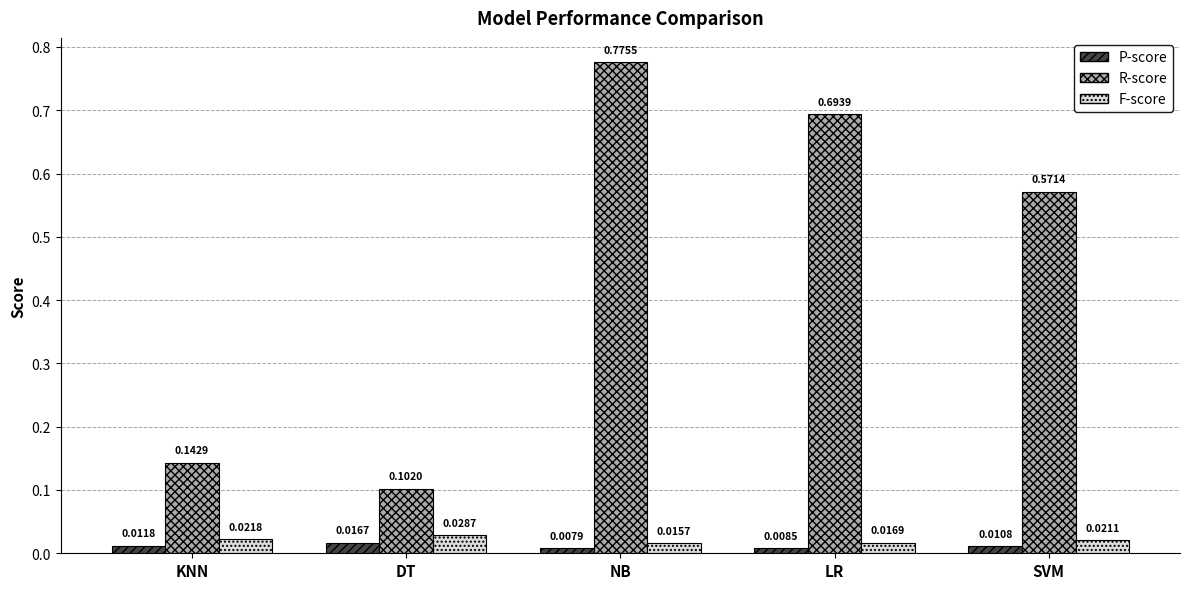

Which category has the lowest value in the P-score series?

NB